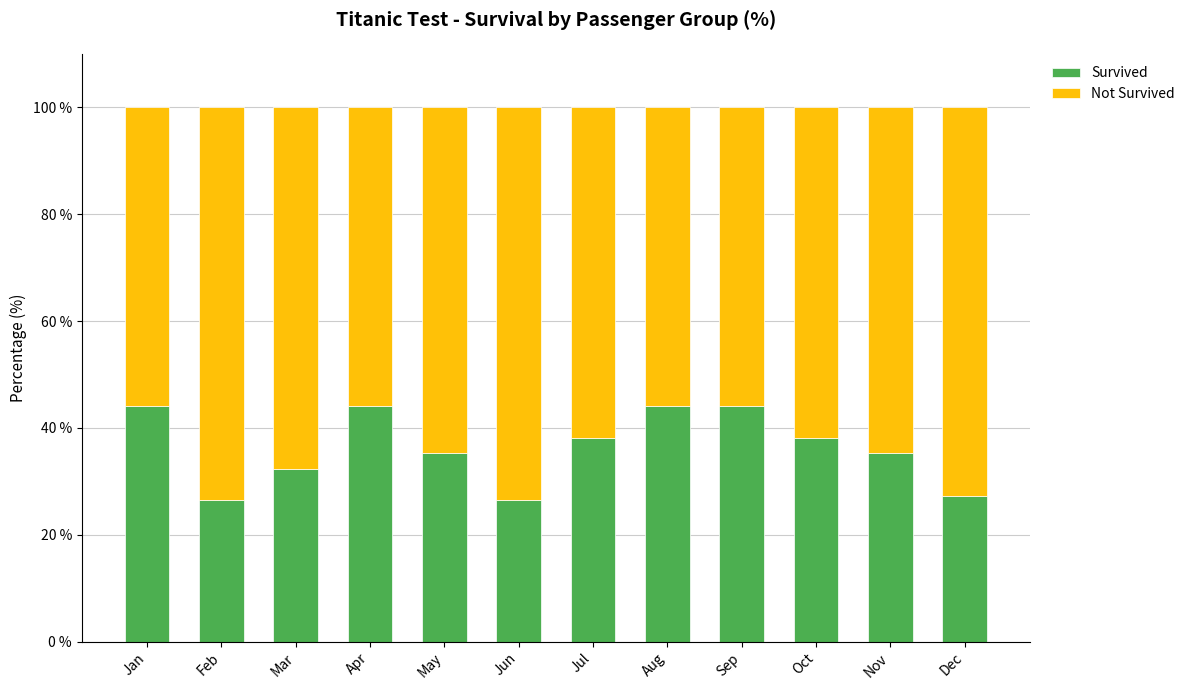

How many bars are there in total?

24